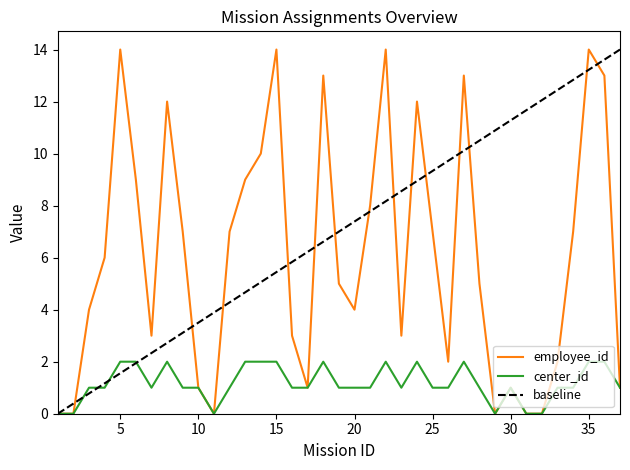

Which series has the largest total across all categories?

employee_id